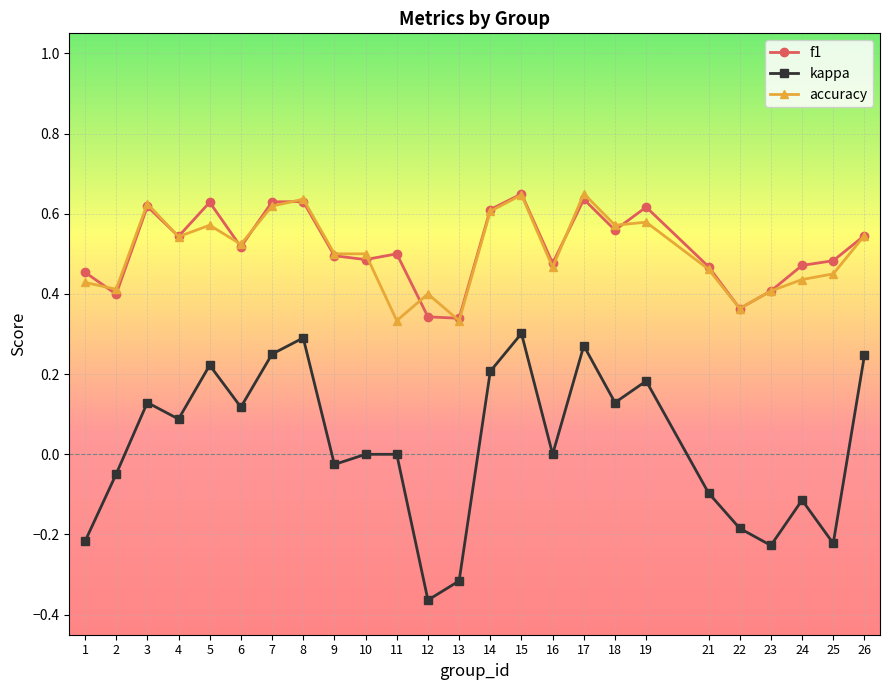

True or false: kappa has more than 2 interior local peaks.

True